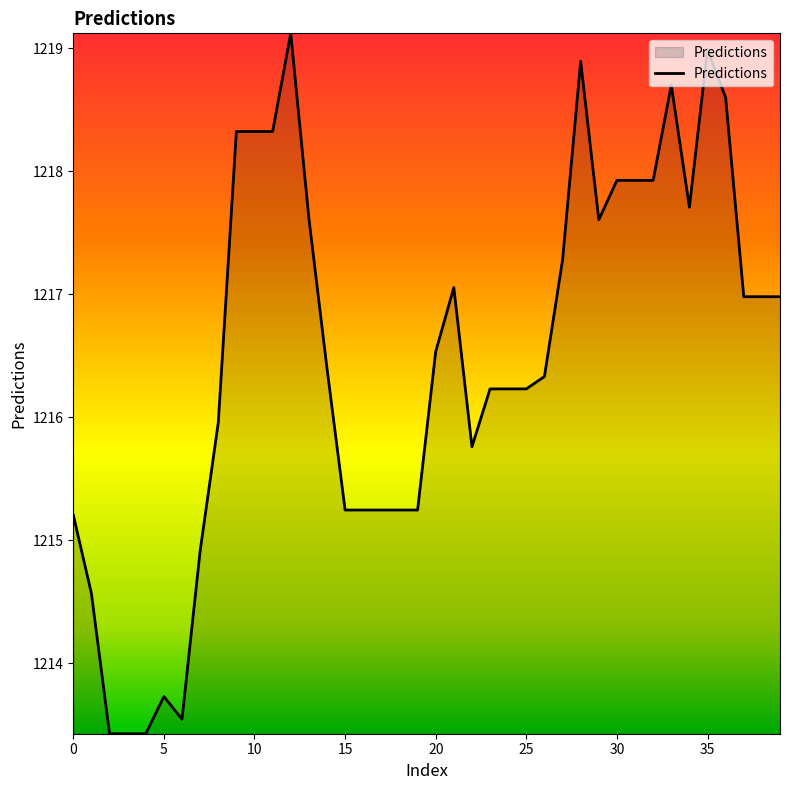

What is the sum of all values?

48659.4